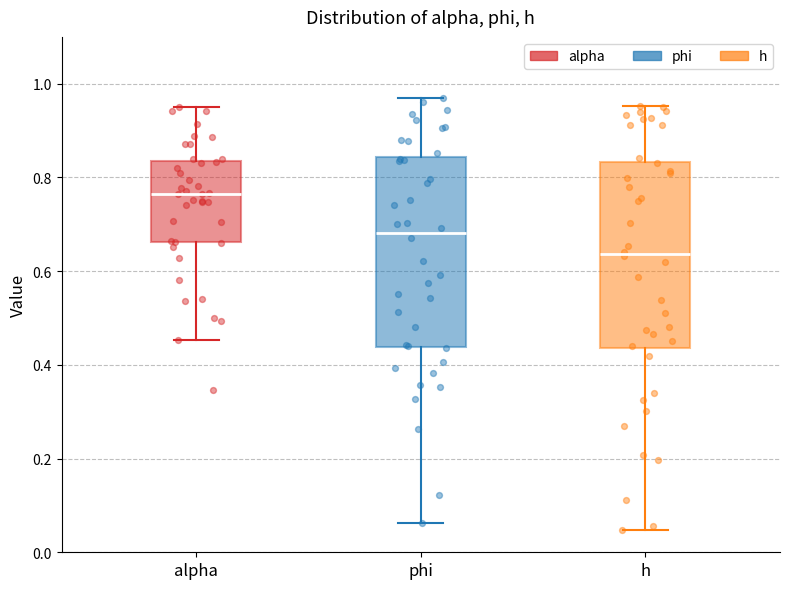

Which box has the lowest median line?

h